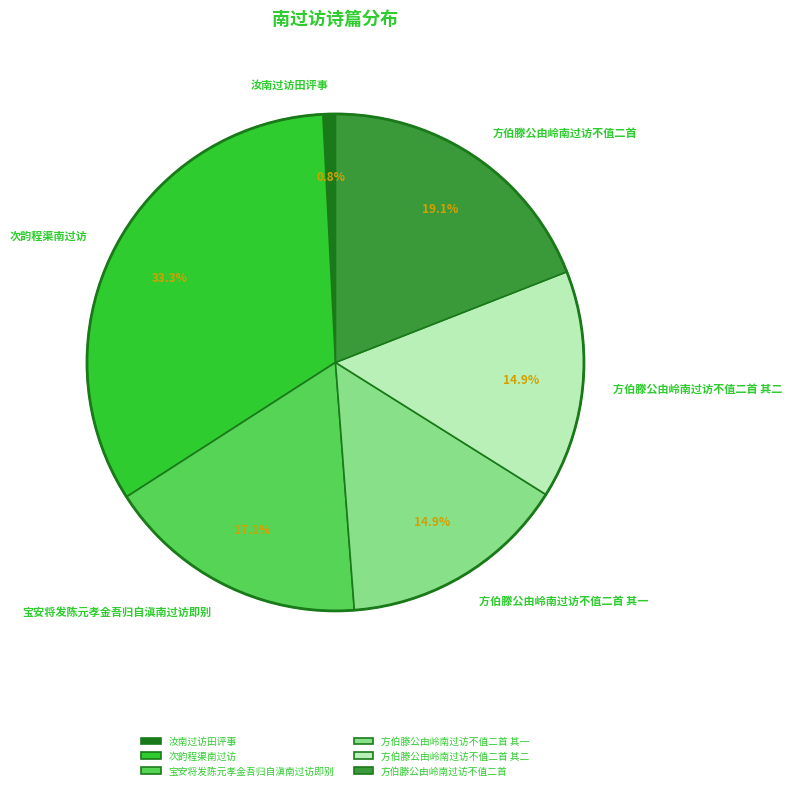

Which slice is the largest?

次韵程渠南过访